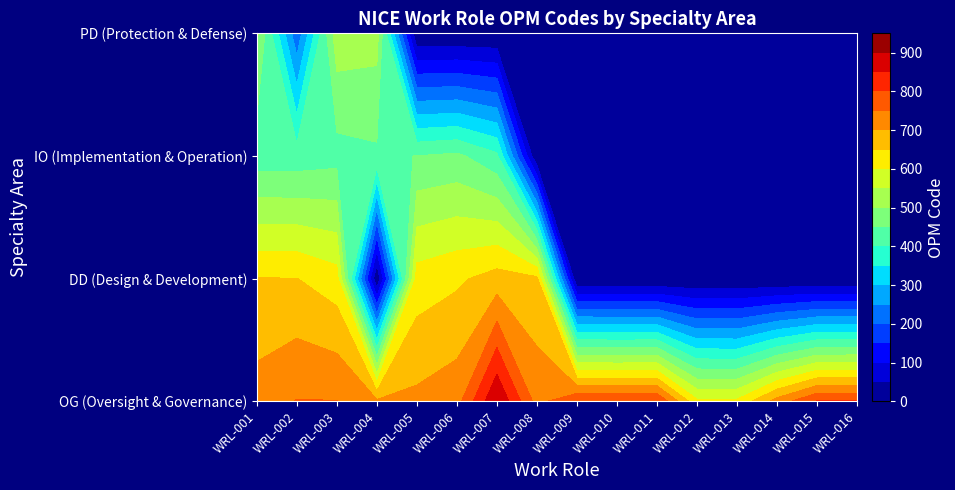

Which series has the largest total across all categories?

OG